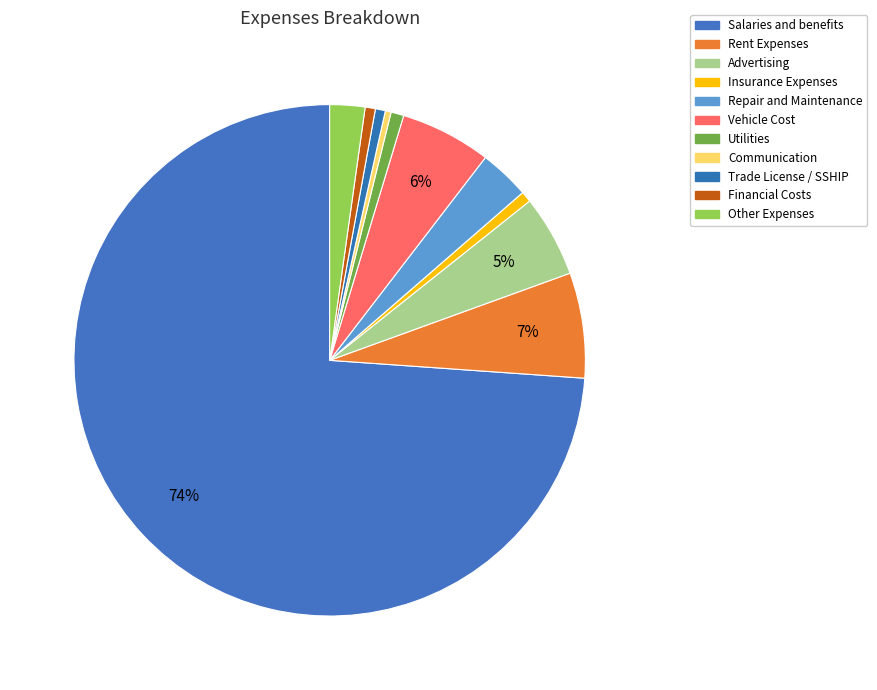

Count the number of slices in the pie.

11